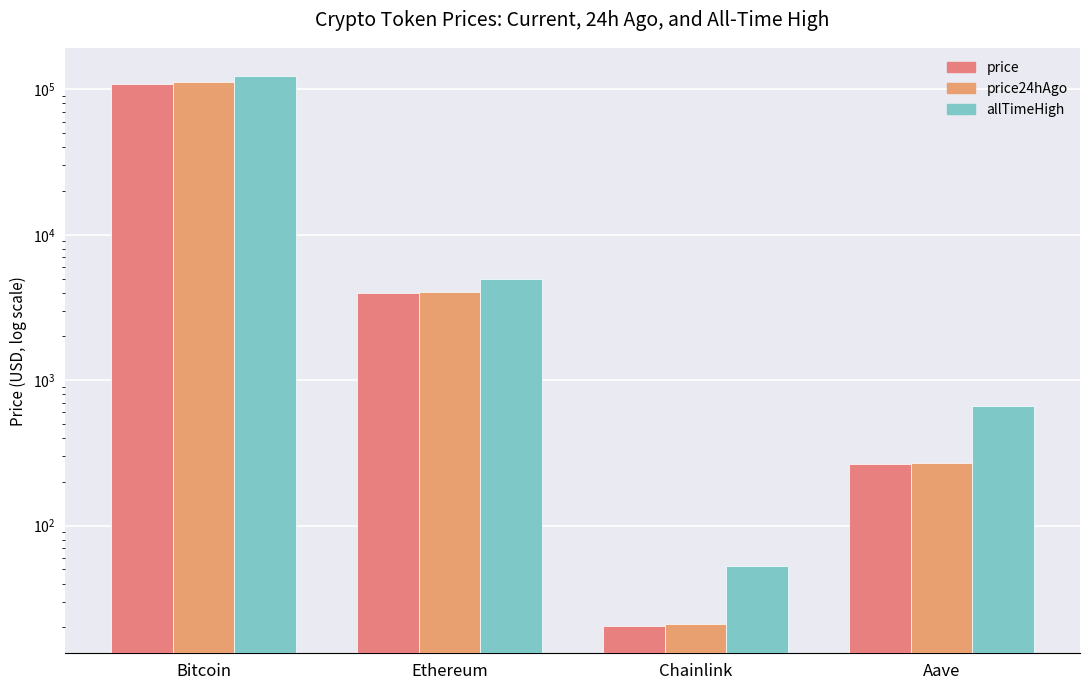

What is the difference between the maximum and minimum values in the allTimeHigh series?

124075.3